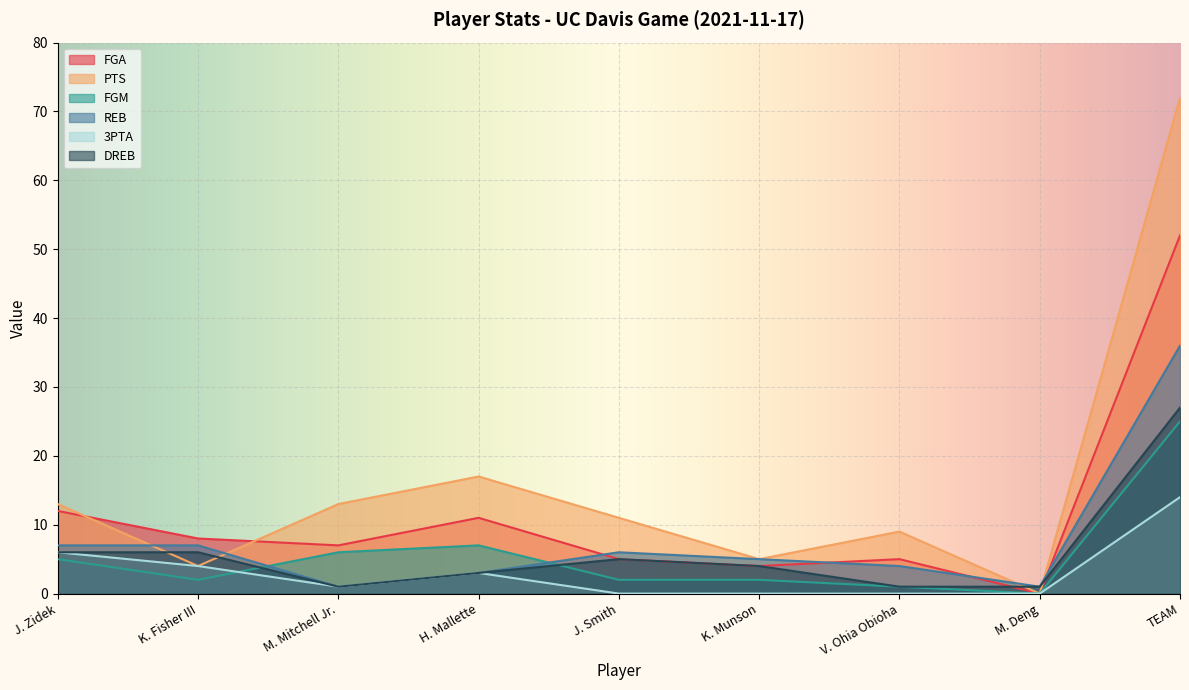

Between J. Smith and TEAM, which series saw the biggest shift?

PTS